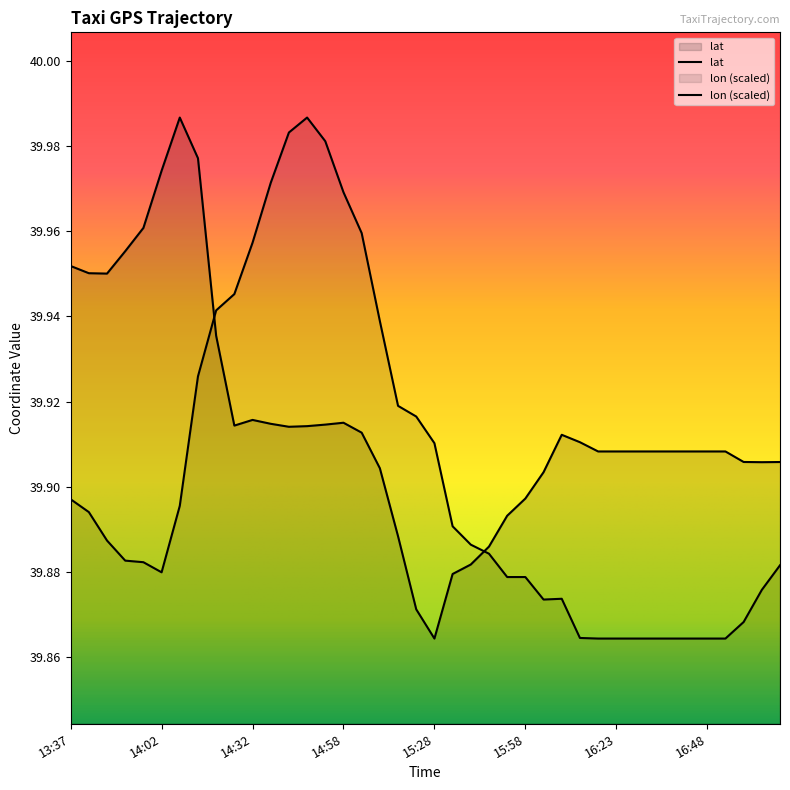

Which series changed the most between 14:12 and 16:28?

lat